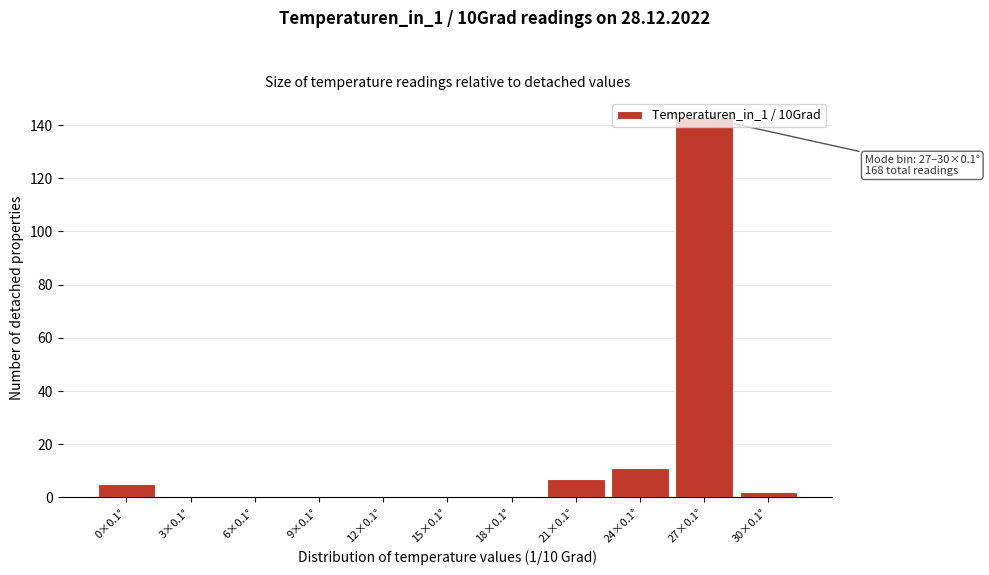

What is the sum of all values?

168